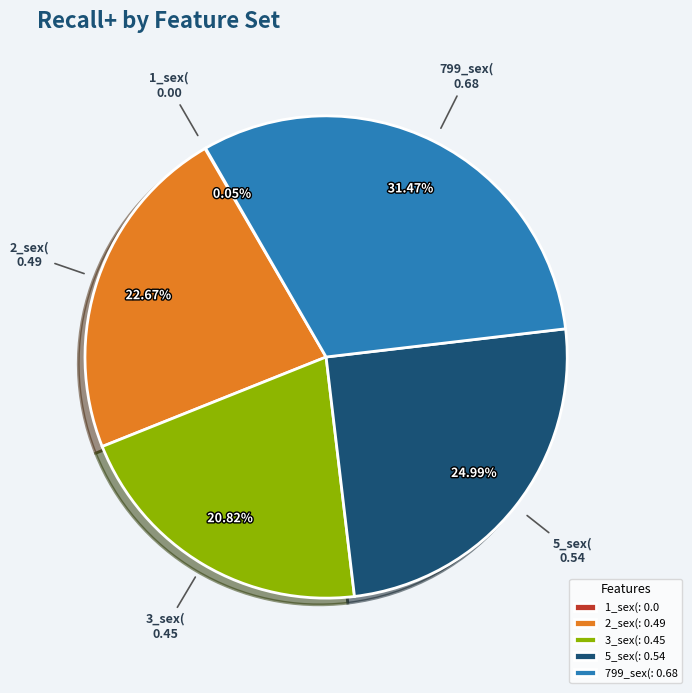

What percentage is the 5_sex( slice, to the nearest percent?

25%